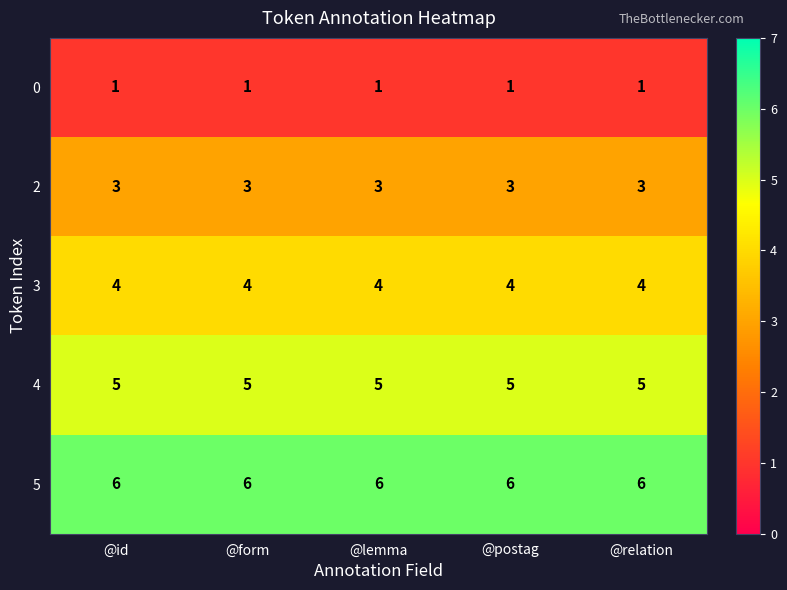

What is the minimum value for 5?

6